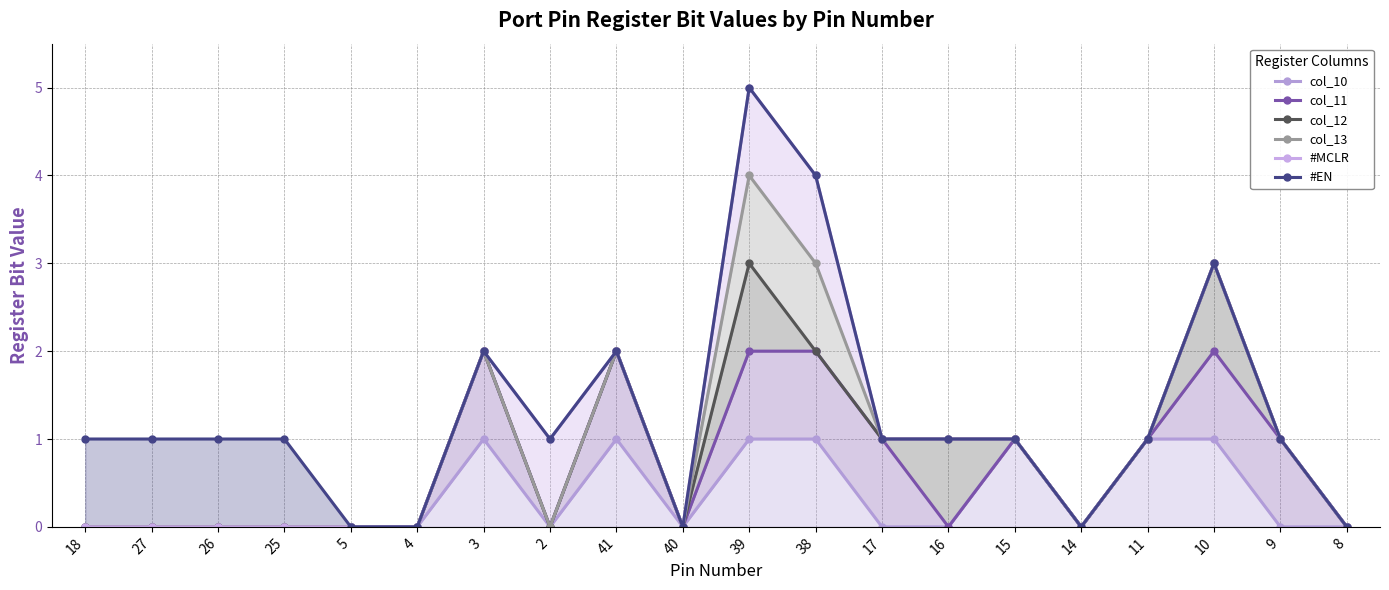

At how many categories does at least one series exceed 4?

1